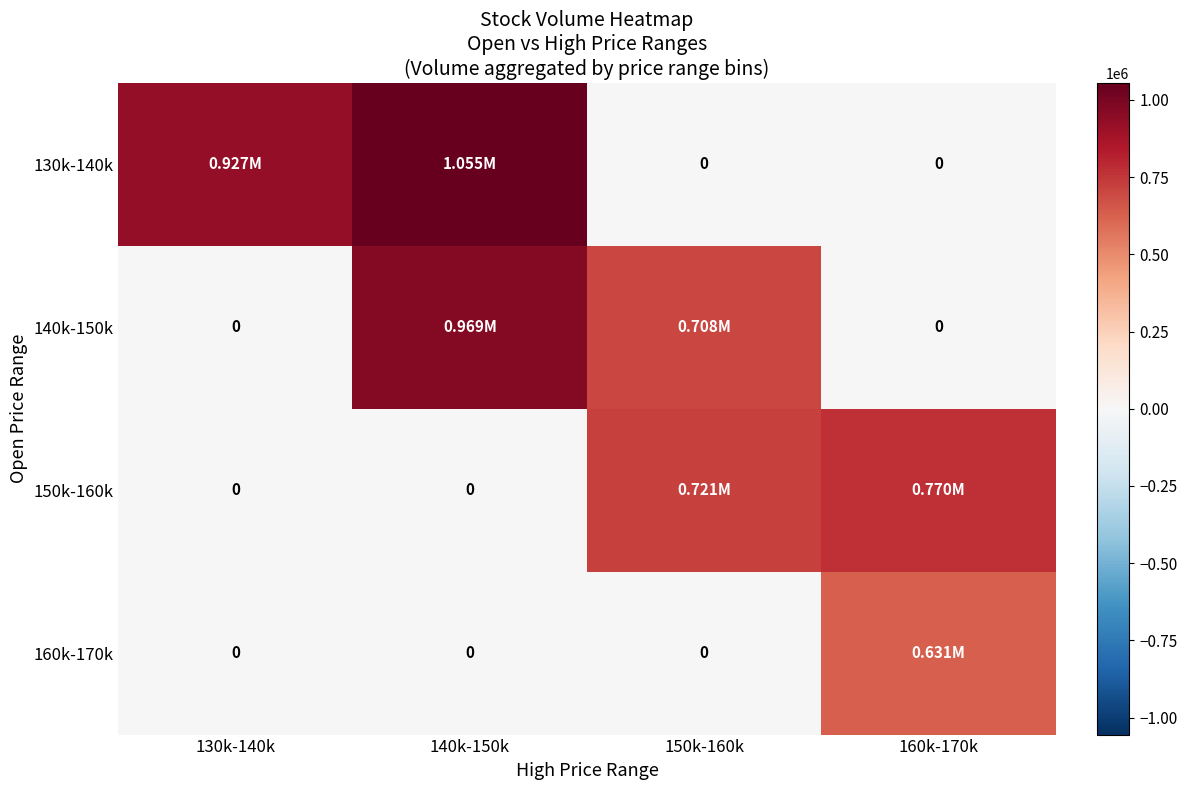

Is it true that 150k-160k equals 343098.5 at 160k-170k?

False